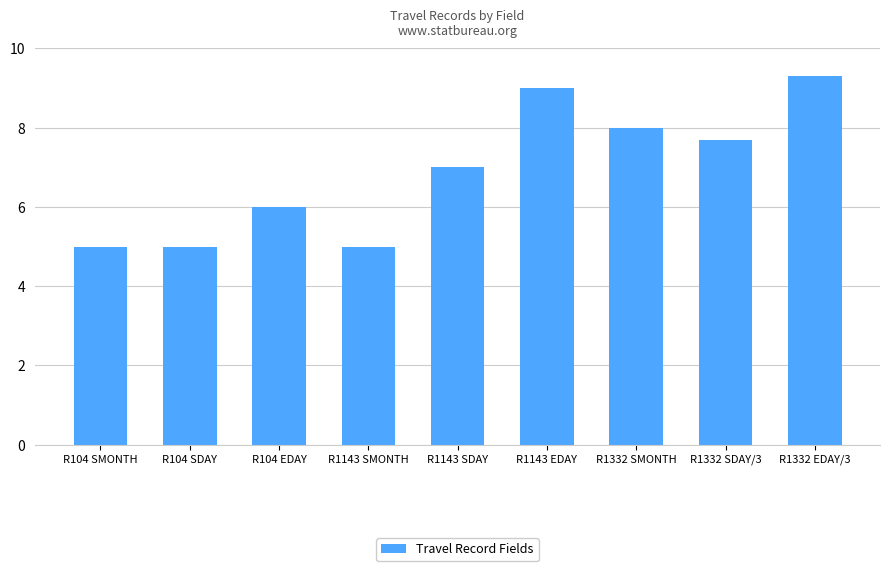

What is the difference between the second highest and minimum values?

4.0